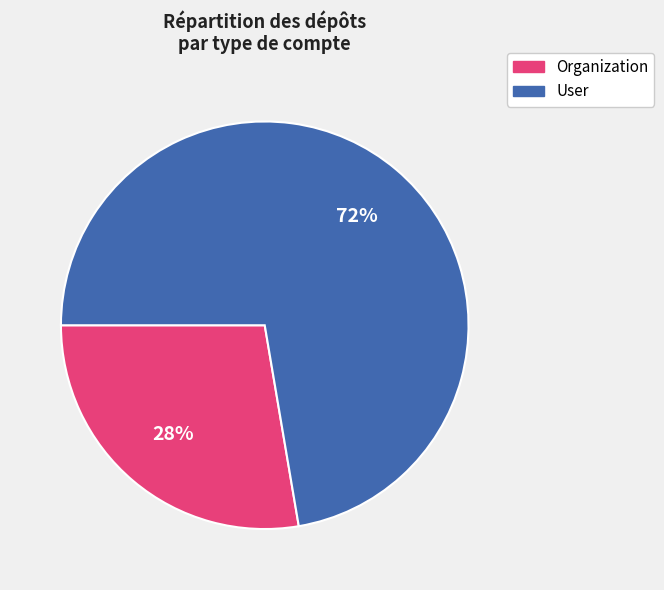

Do Organization and User together represent more than half of the pie?

Yes